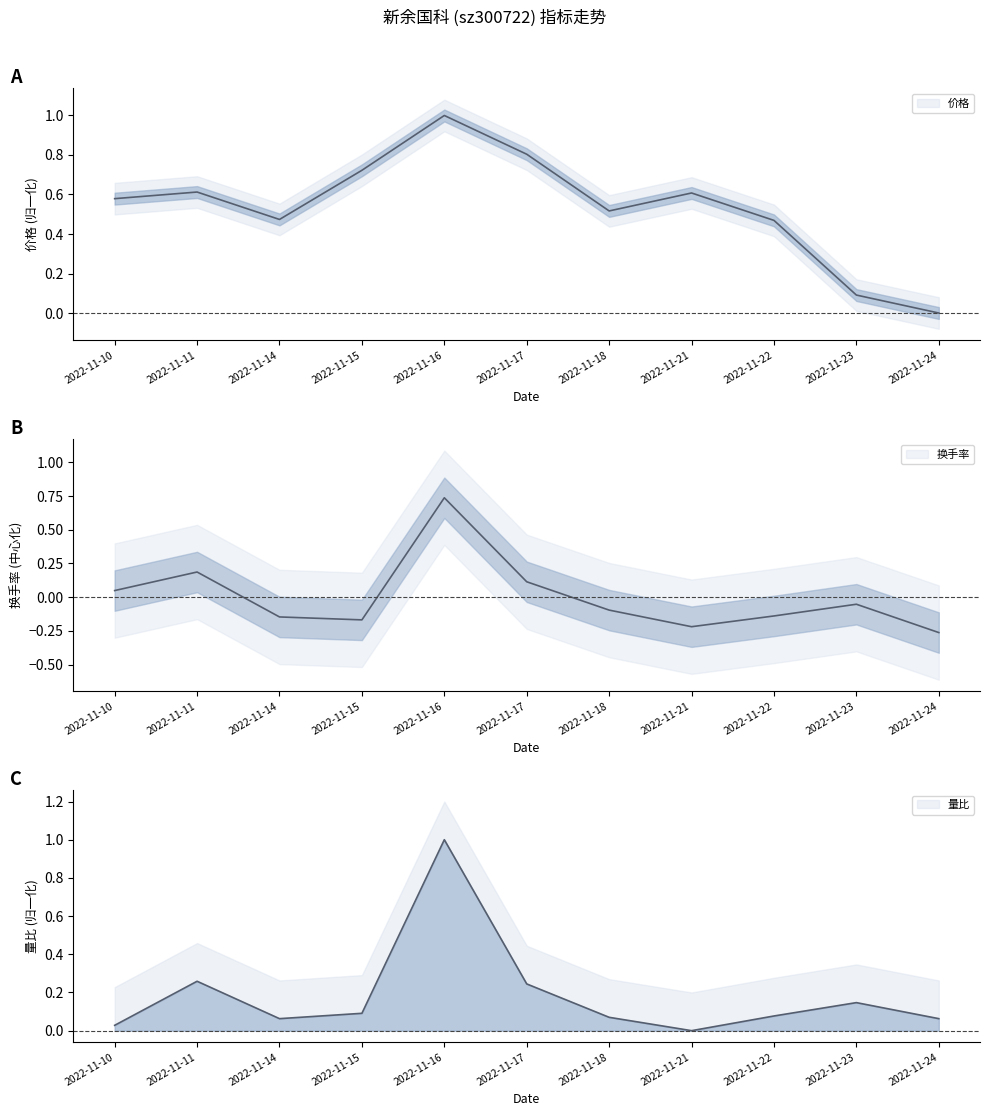

True or false: 换手率 has a value of -0.1 at 2022-11-21.

False